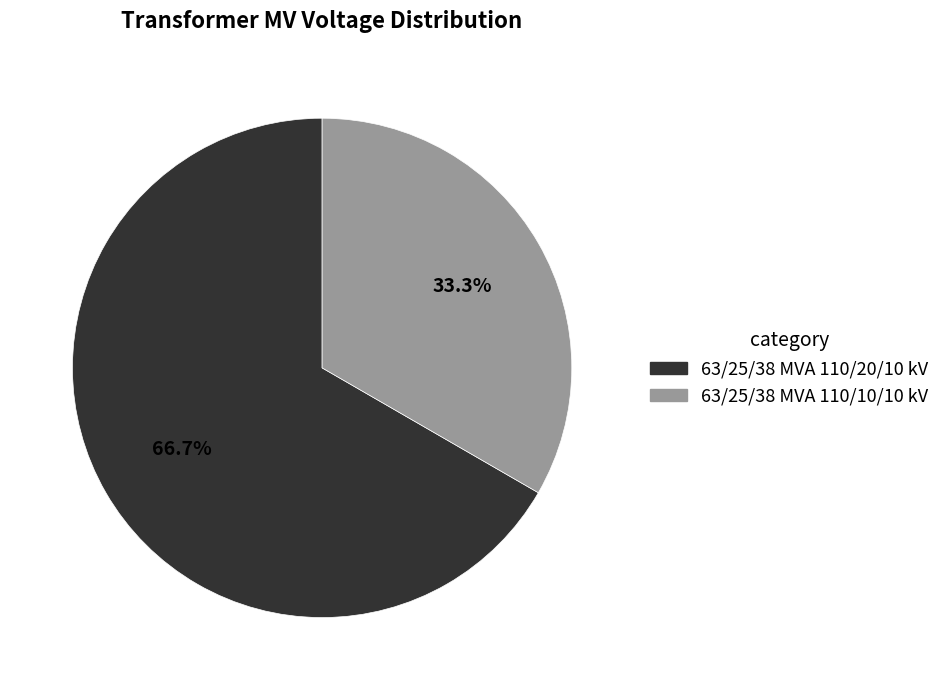

To the nearest percent, what is the difference between the largest and smallest slice percentages?

33%